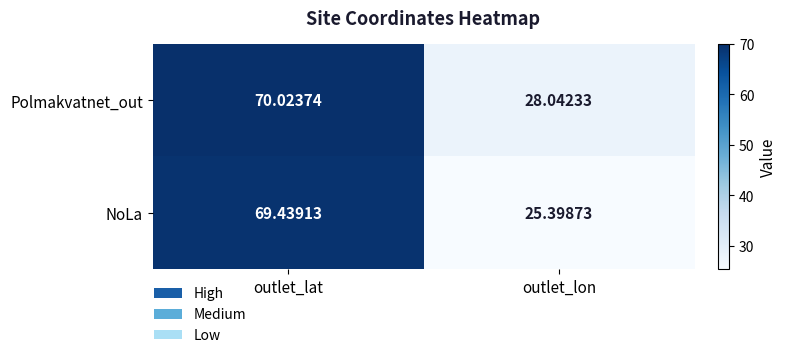

List the labels in order of NoLa value, largest first.

outlet_lat, outlet_lon